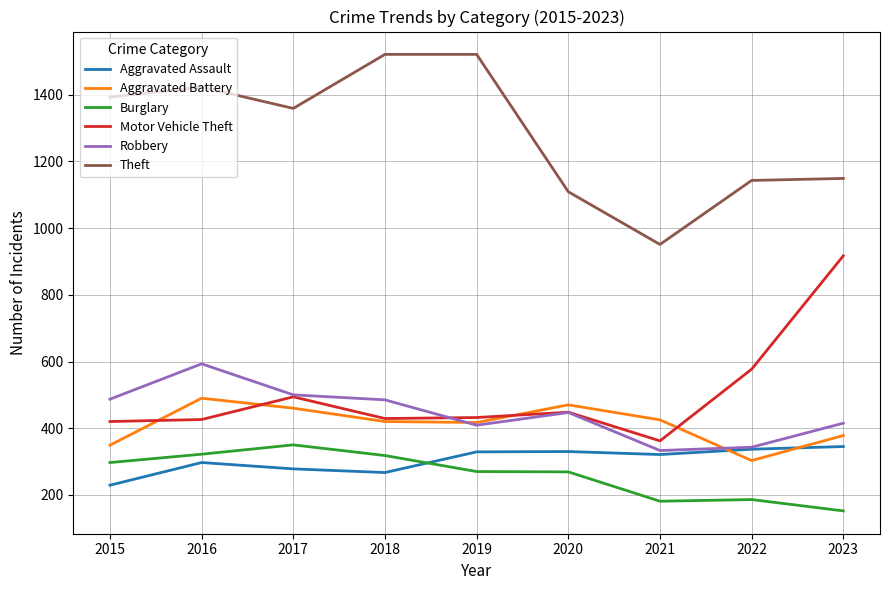

True or false: Burglary and Theft cross at least once.

False